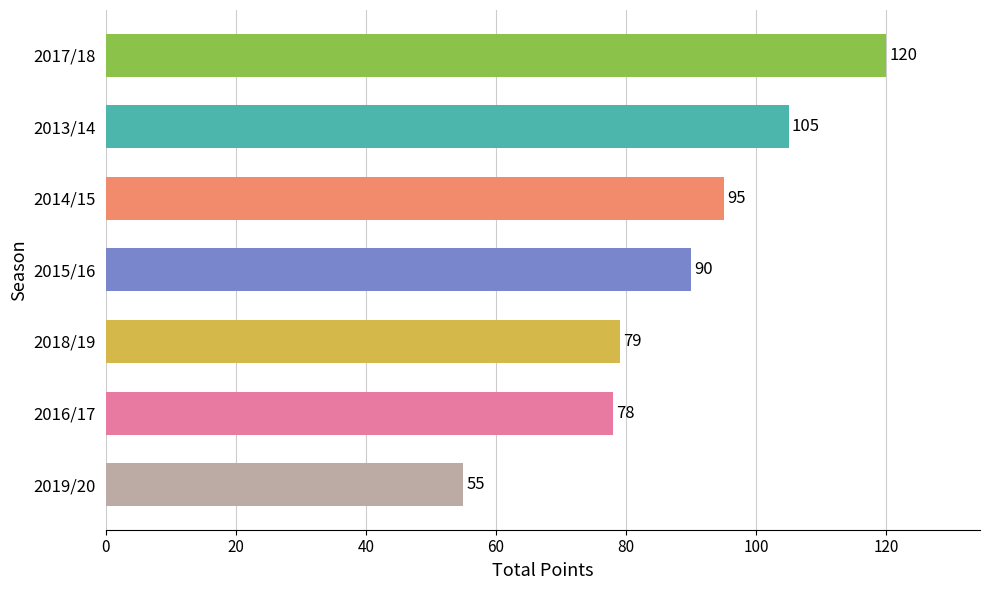

Approximately how many times larger is the value at 2019/20 compared to 2013/14?

0.5